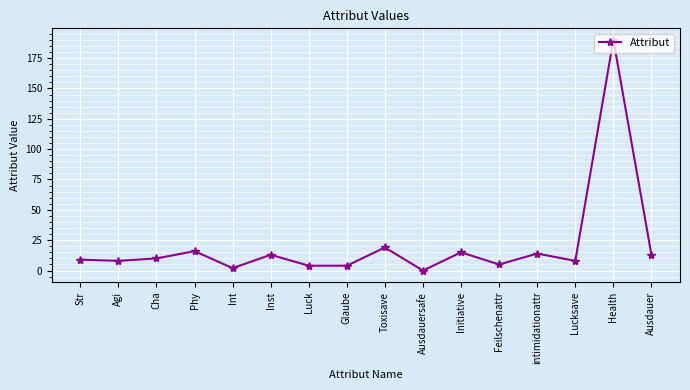

What is the ratio of the value at Initiative to the value at Phy?

0.9